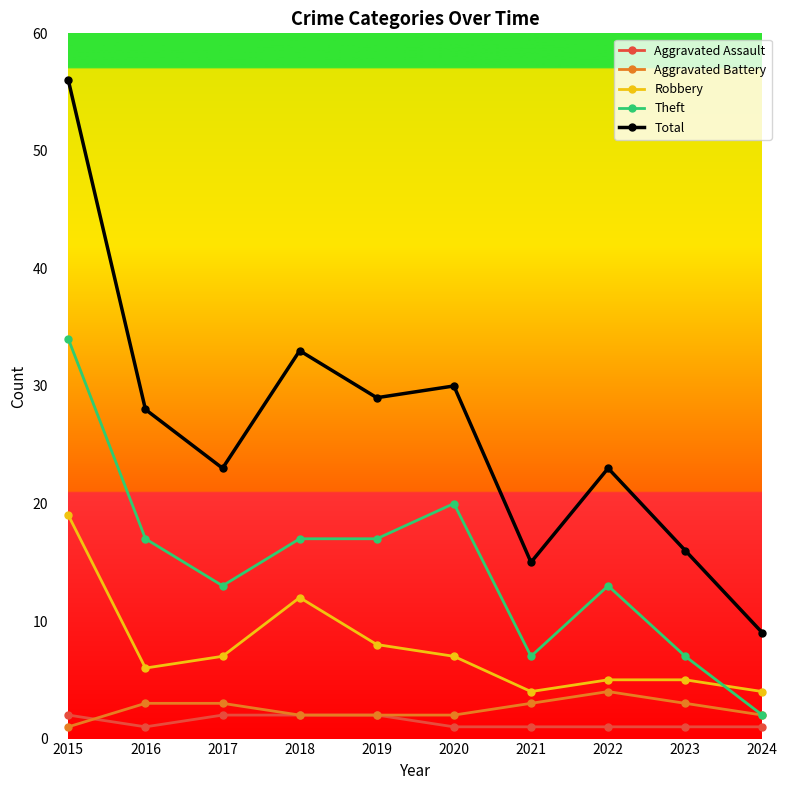

True or false: Aggravated Assault and Theft cross at least once.

False